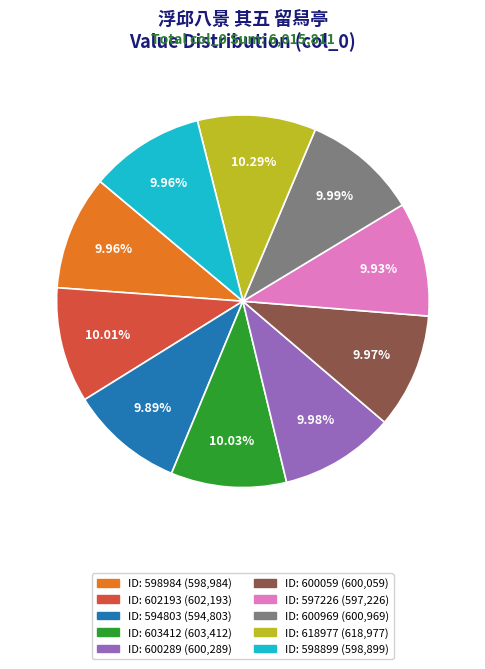

How many segments does this pie chart have?

10